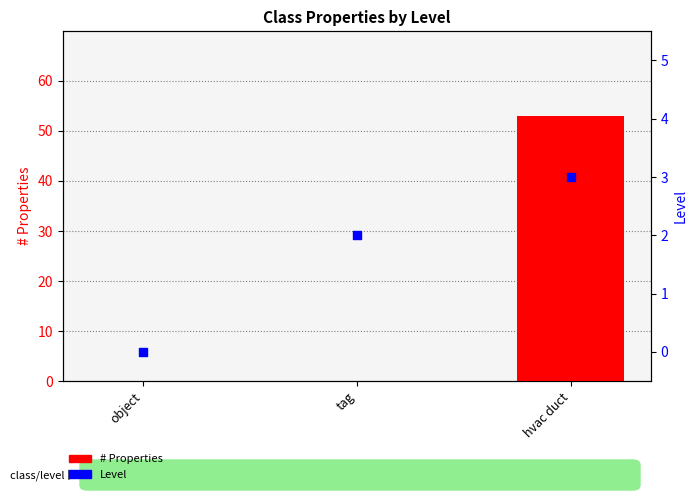

Which series contains the lowest Y value?

# Properties